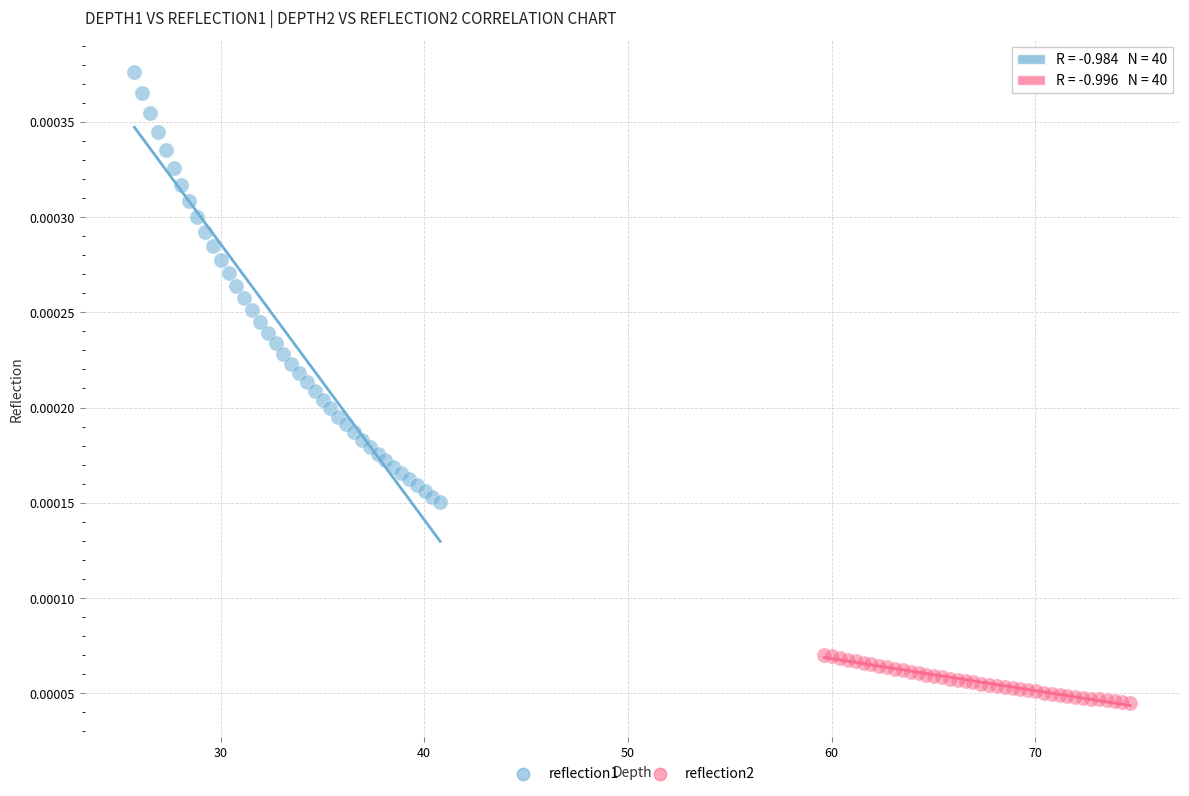

Which series reaches the minimum Y coordinate?

reflection2